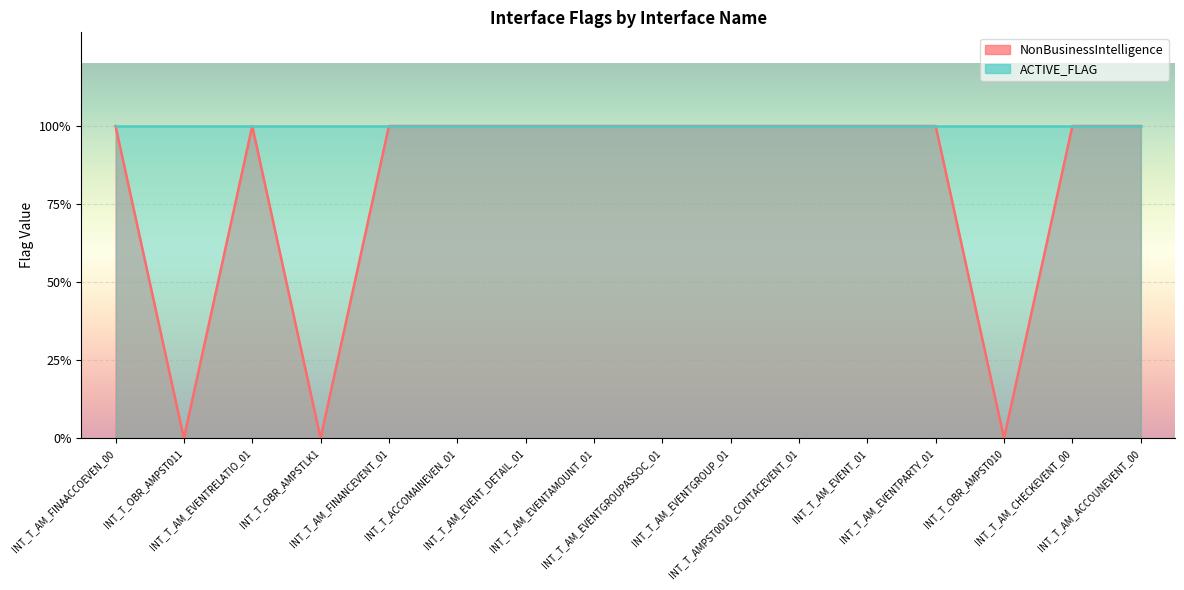

Rank the categories by value from lowest to highest.

INT_T_OBR_AMPST011, INT_T_OBR_AMPSTLK1, INT_T_OBR_AMPST010, INT_T_AM_FINAACCOEVEN_00, INT_T_AM_EVENTRELATIO_01, INT_T_AM_FINANCEVENT_01, INT_T_ACCOMAINEVEN_01, INT_T_AM_EVENT_DETAIL_01, INT_T_AM_EVENTAMOUNT_01, INT_T_AM_EVENTGROUPASSOC_01, INT_T_AM_EVENTGROUP_01, INT_T_AMPST0010_CONTACEVENT_01, INT_T_AM_EVENT_01, INT_T_AM_EVENTPARTY_01, INT_T_AM_CHECKEVENT_00, INT_T_AM_ACCOUNEVENT_00